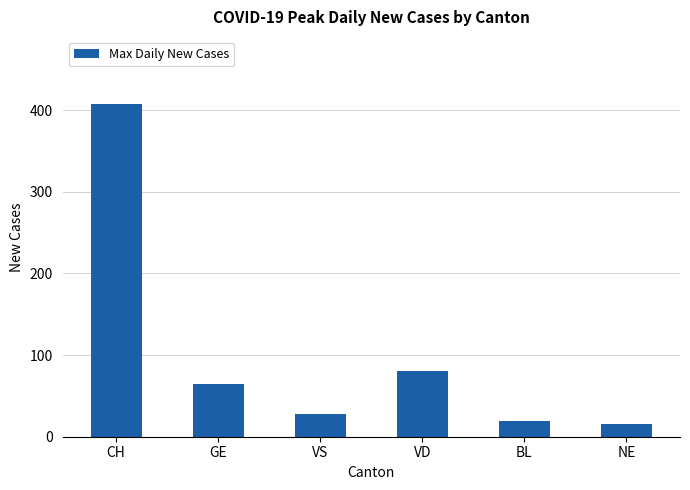

Is it true that the value at CH is 277?

False